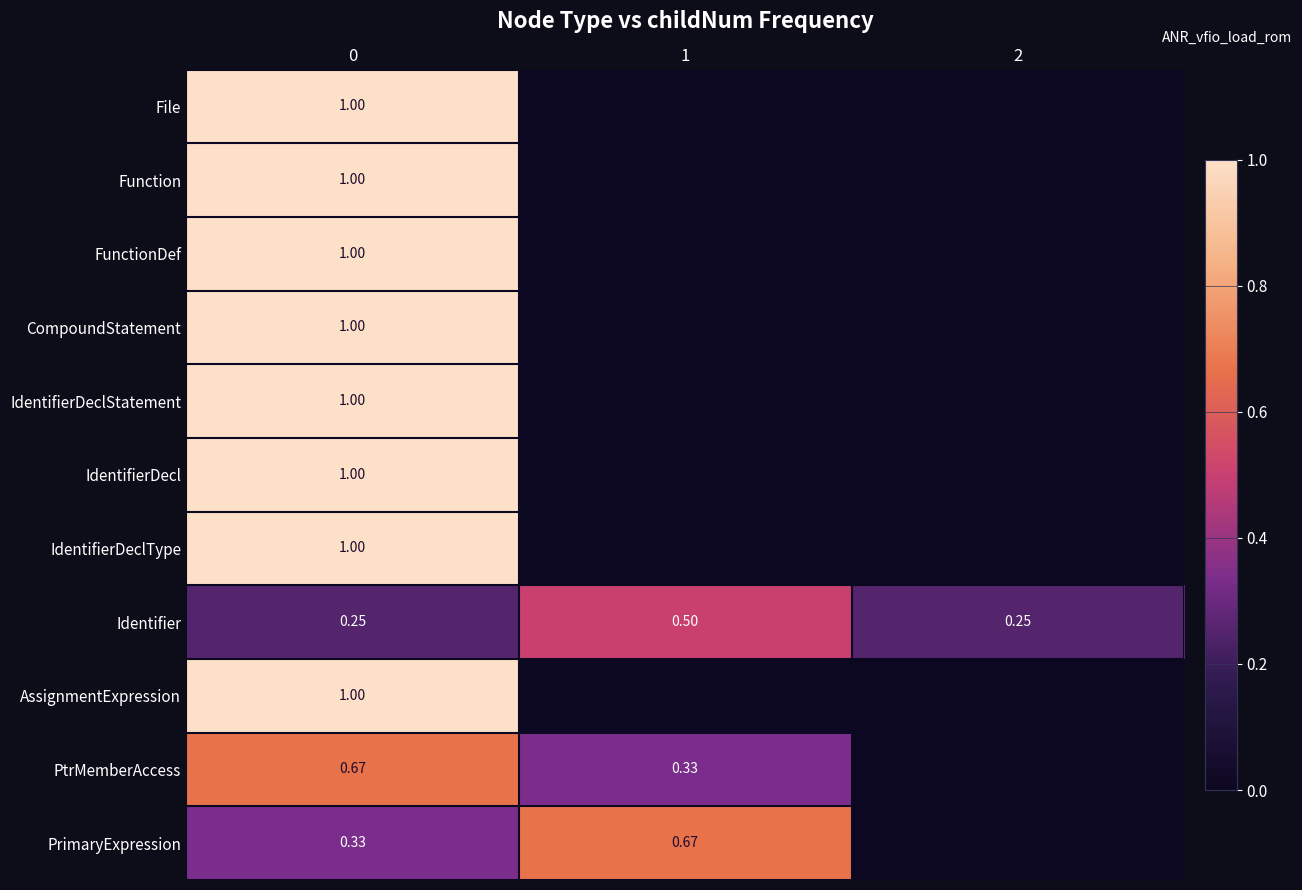

What is the sum of the IdentifierDecl values at 0 and 1?

1.0